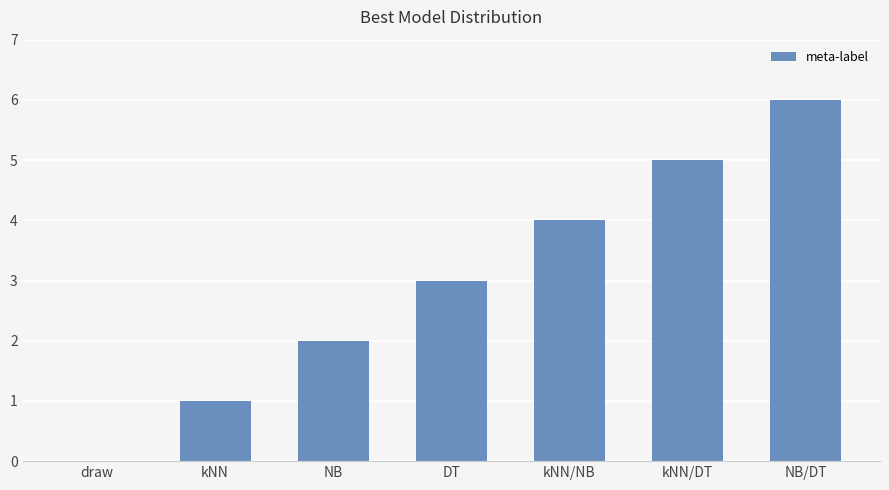

Is it true that the value at kNN is 1?

True